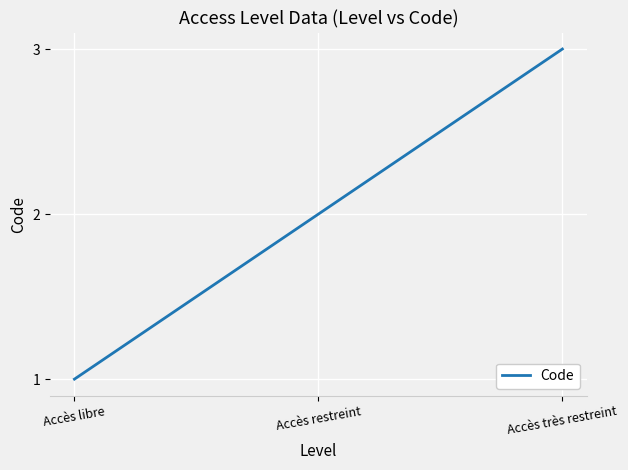

What is the sum of the values at Accès restreint and Accès très restreint?

5